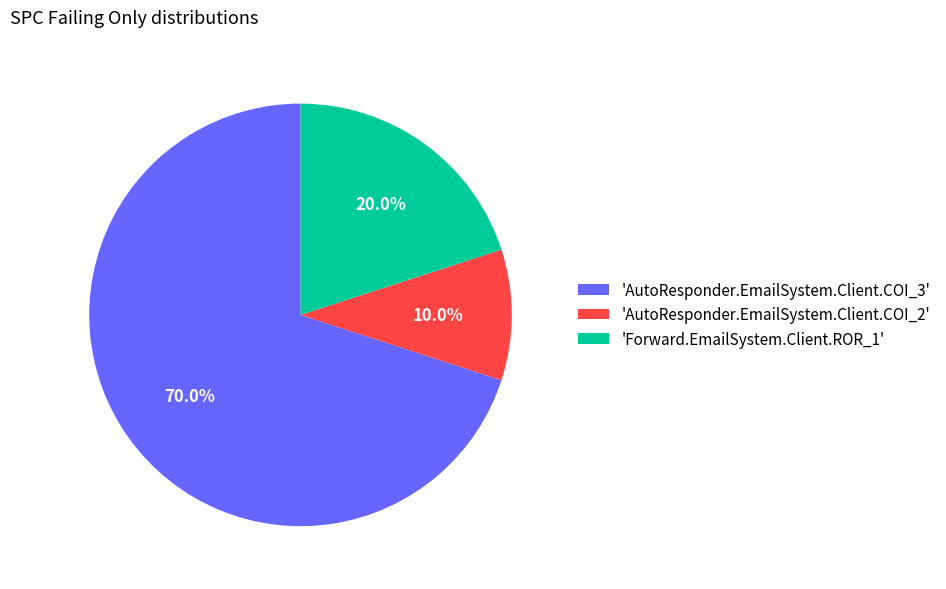

How much of the chart is everything except 'AutoResponder.EmailSystem.Client.COI_2'?

90.0%